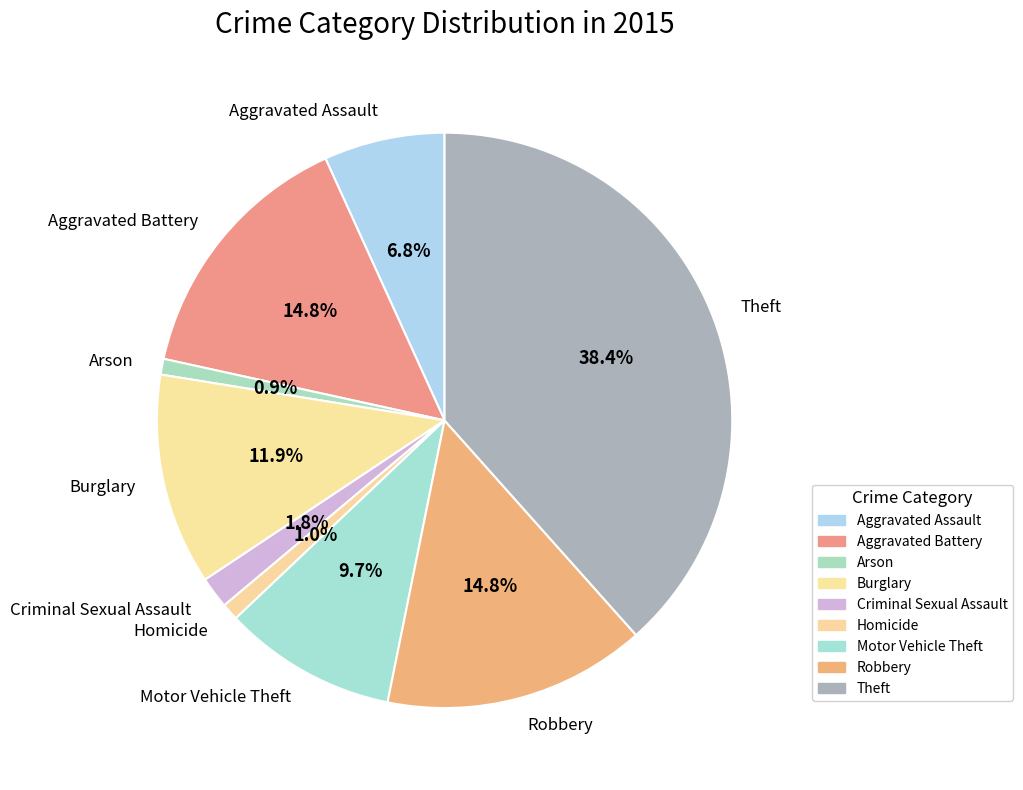

Count the number of slices in the pie.

9